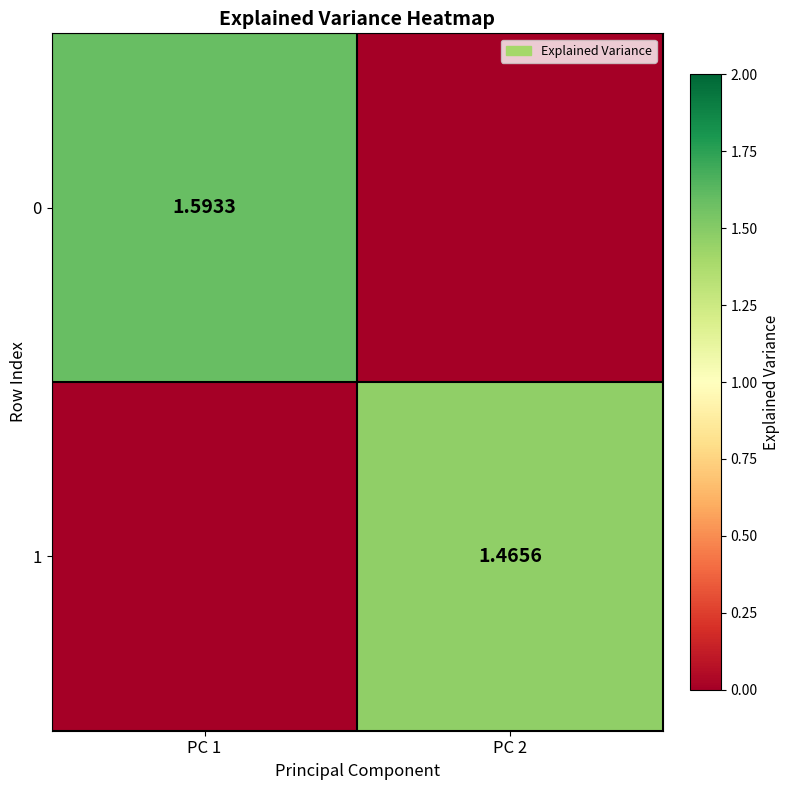

How many values in 1 are above zero?

1